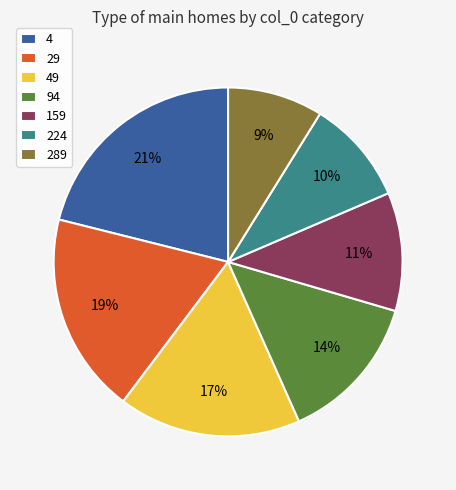

To the nearest percent, what is the average slice percentage?

14%